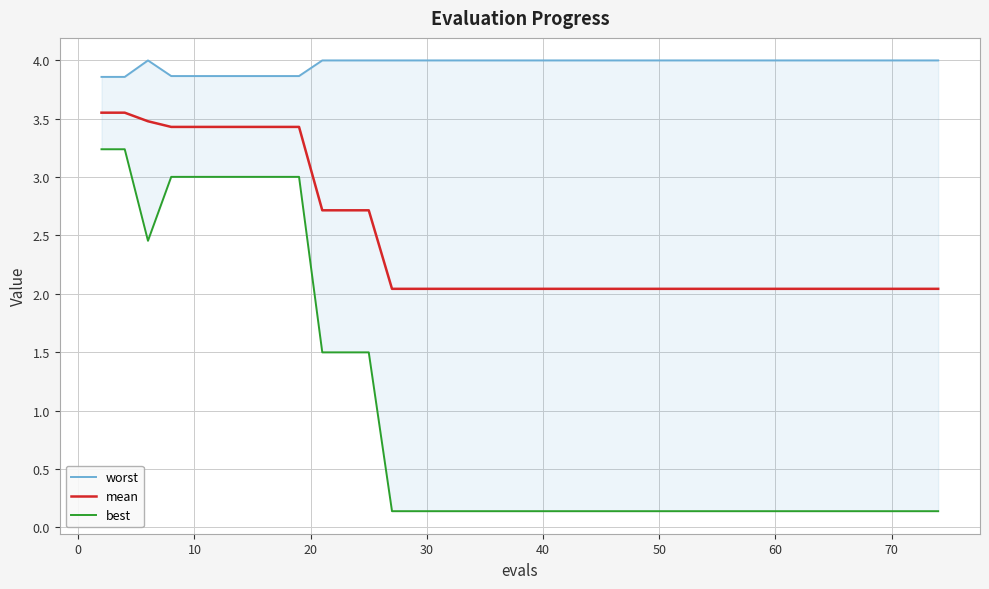

List the series in order of their overall mean, highest first.

worst, mean, best